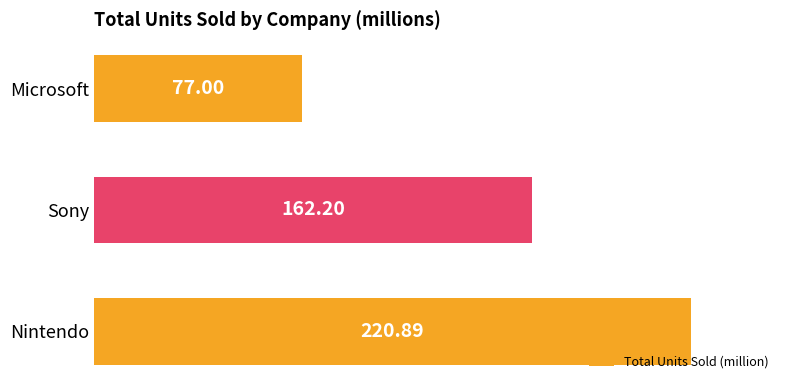

What is the minimum value shown in the chart?

77.0